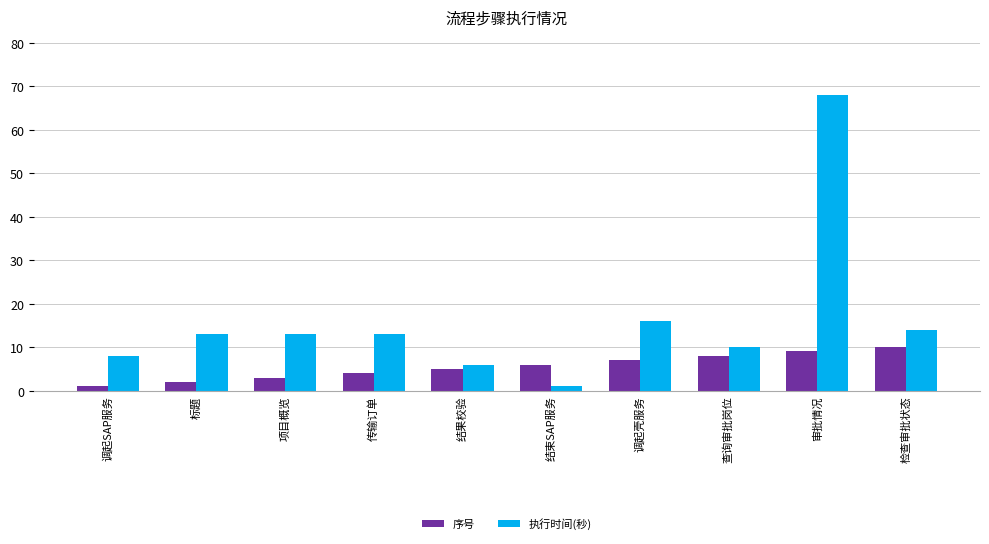

What is the average value of the 执行时间(秒) series?

16